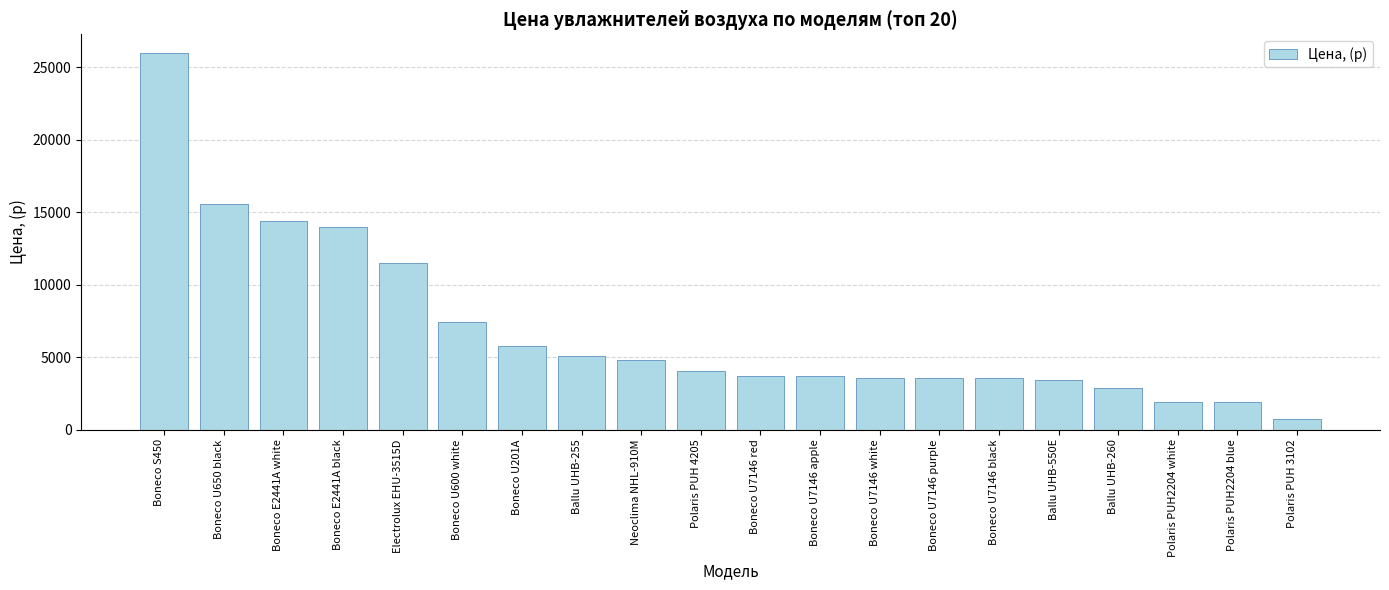

What position from the left is Boneco U7146 black?

15